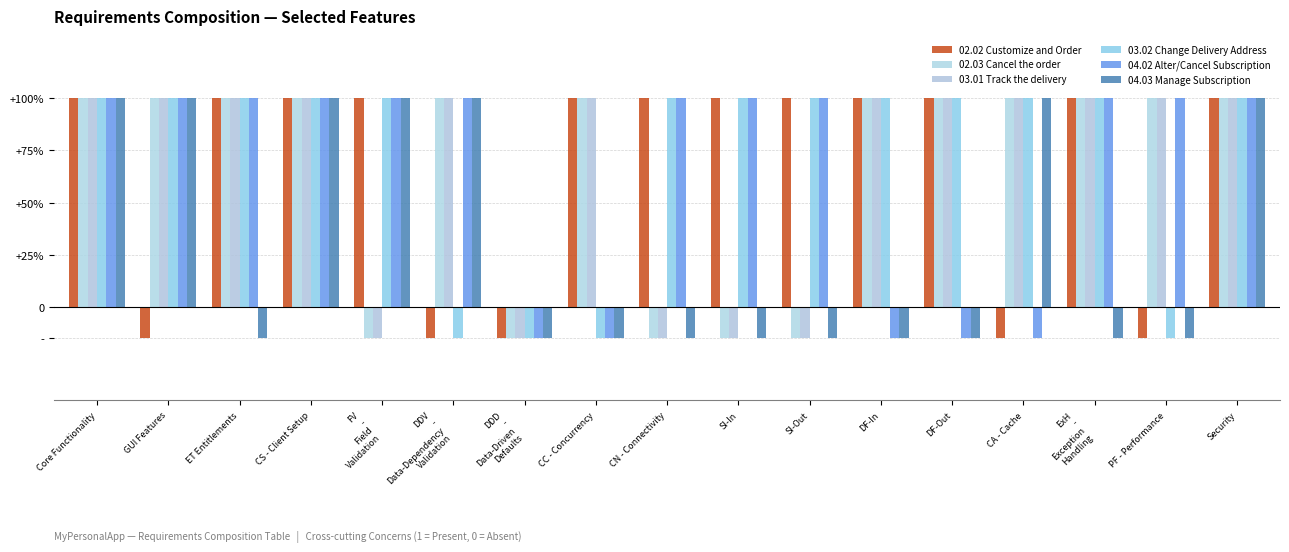

Which series has the widest spread of values?

02.02 Customize and Order